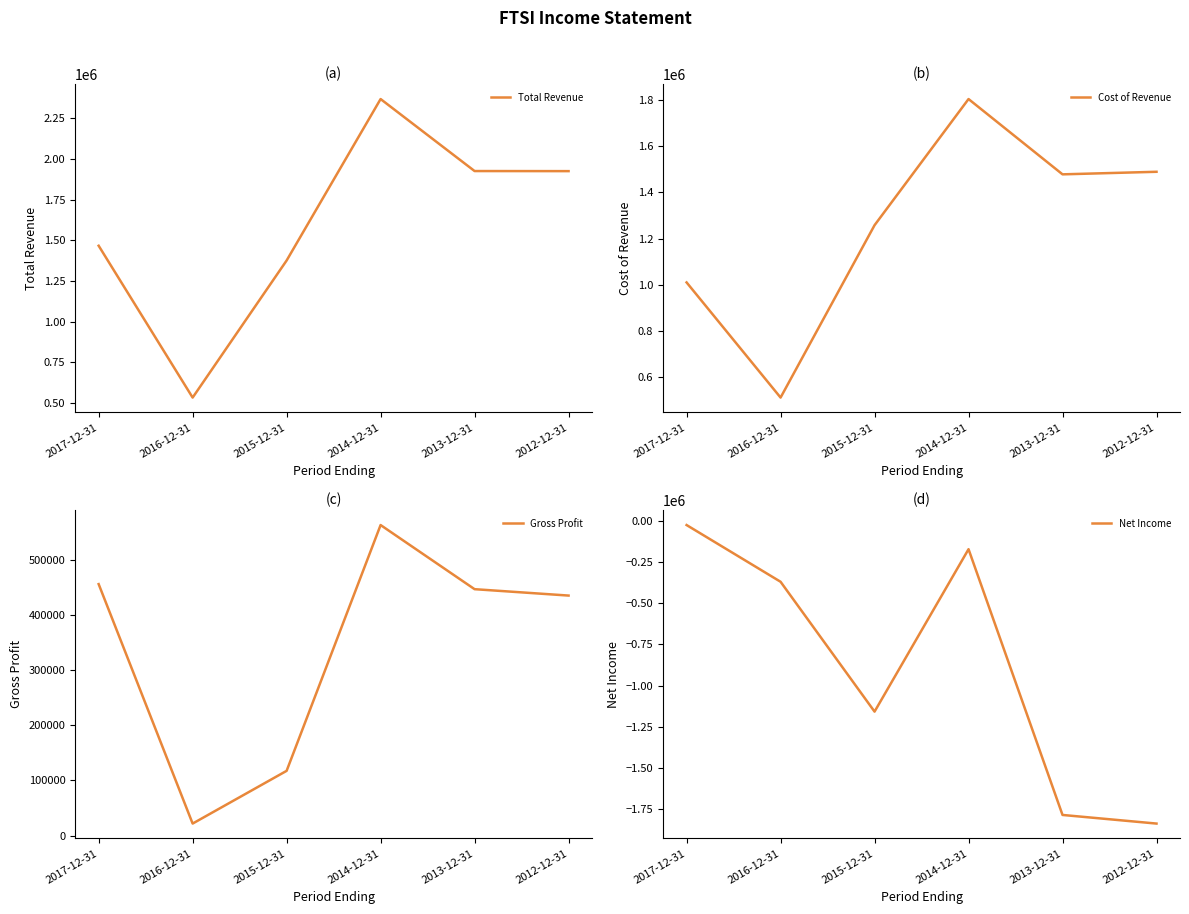

The value of Net Income at 2014-12-31 is -234146. True or false?

False